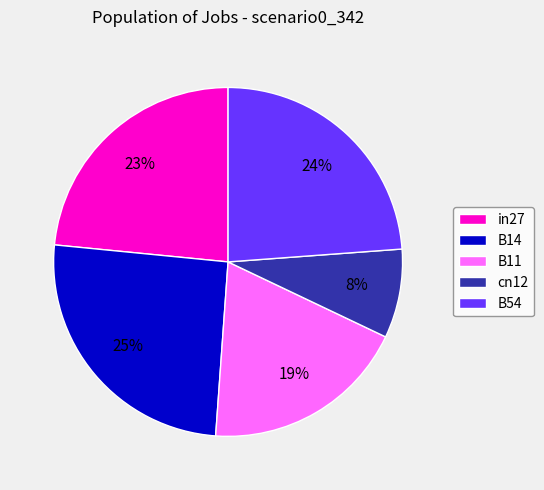

How many segments does this pie chart have?

5